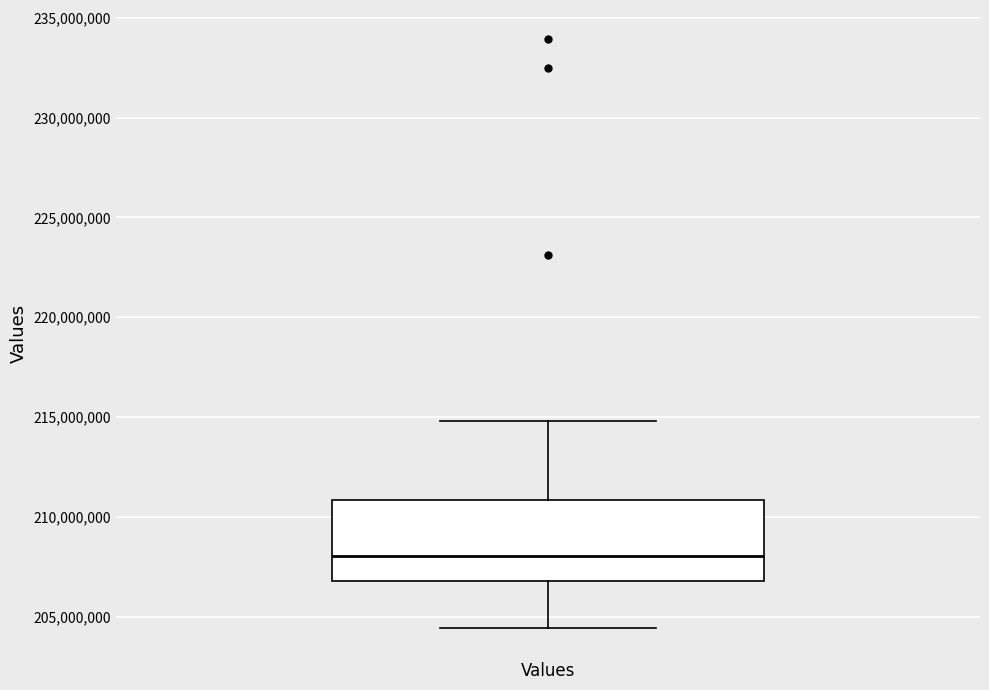

Where is the upper edge of the box for Values on the y-axis? The values are not printed on the chart, so give them approximately, as read against the axis.

211000000